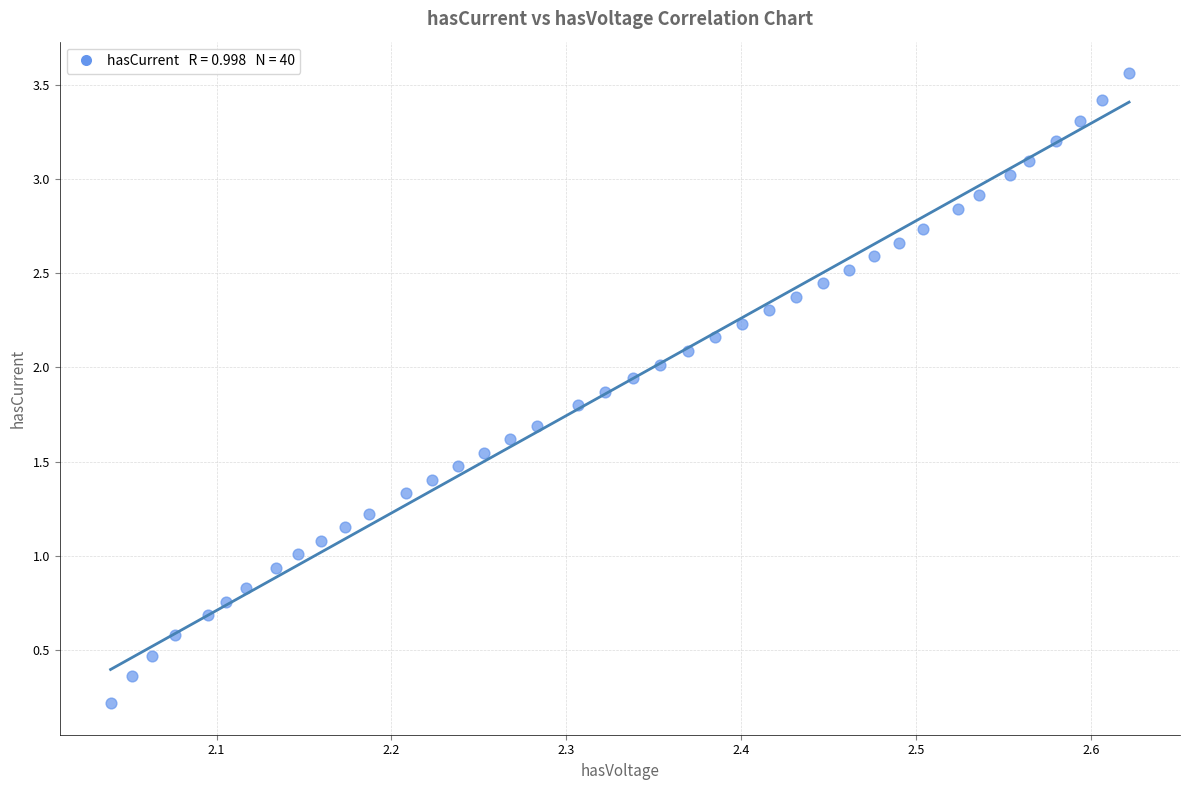

What is the range of X values (max minus min)?

0.6